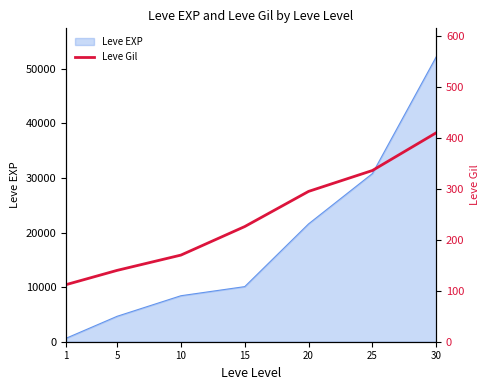

Rank the categories by Leve EXP value from lowest to highest.

1, 5, 10, 15, 20, 25, 30